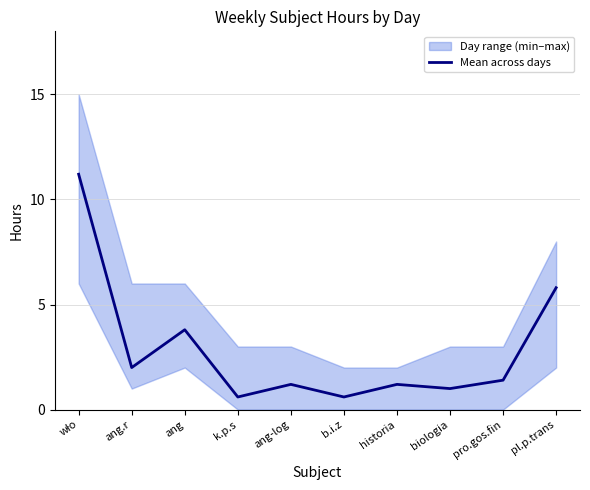

What is the label of the 8th point from the left?

biologia